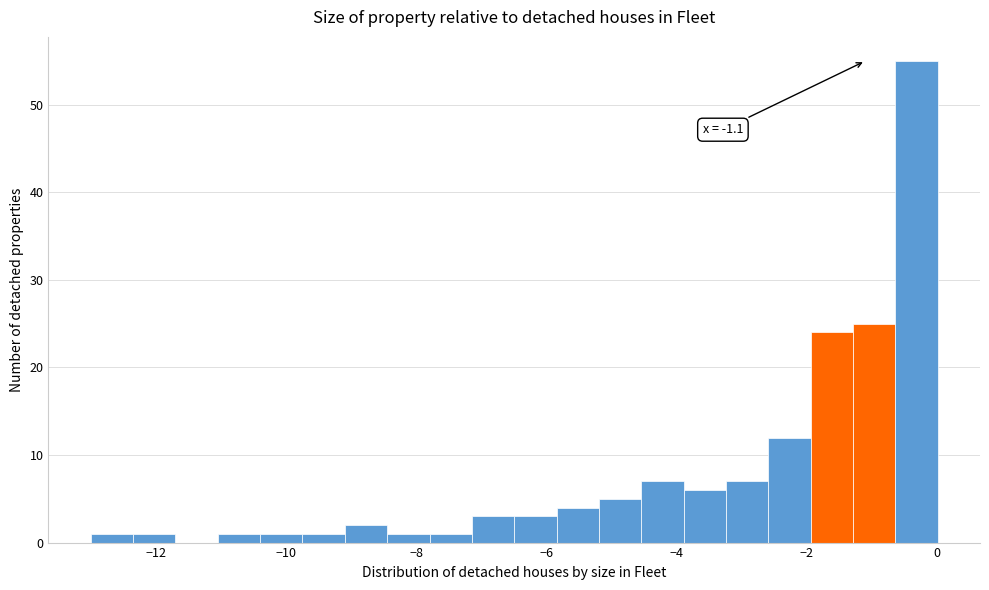

Around what value on the x-axis is the tallest bar? Give the approximate position of its centre, as read against the axis.

-0.4